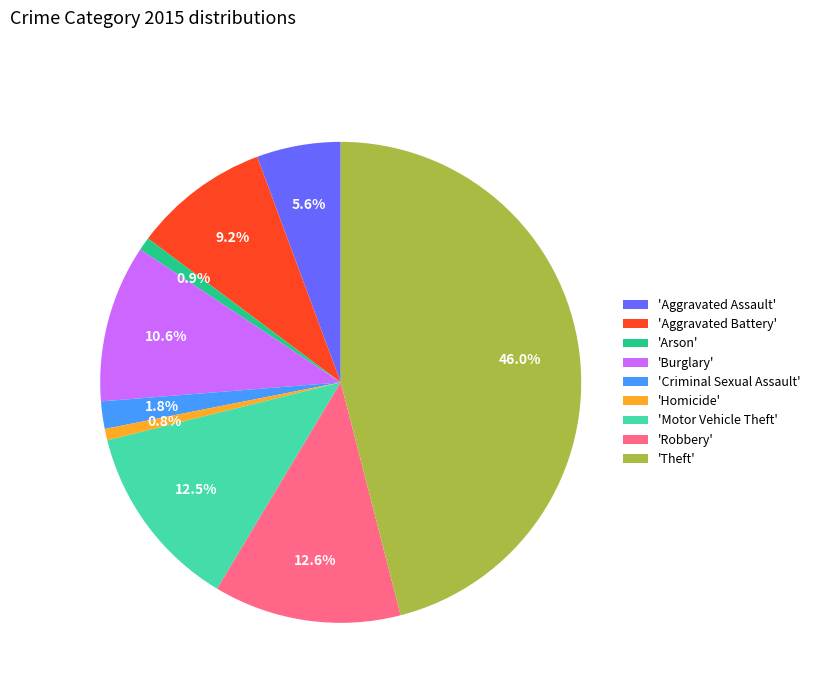

Combined, do 'Criminal Sexual Assault' and 'Theft' account for over 50%?

No